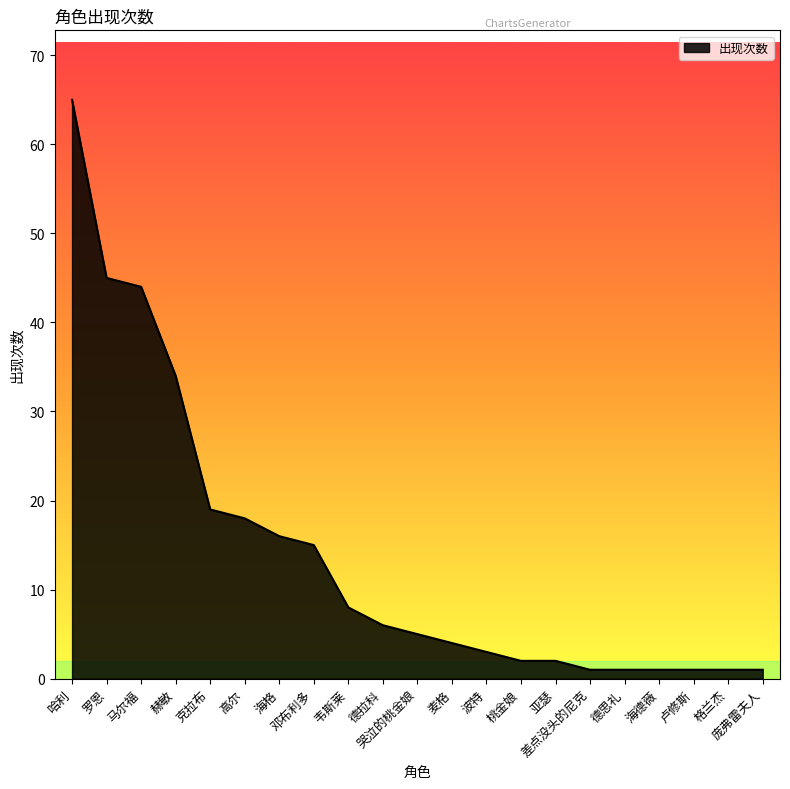

Does the chart display data point markers on the line(s)?

No